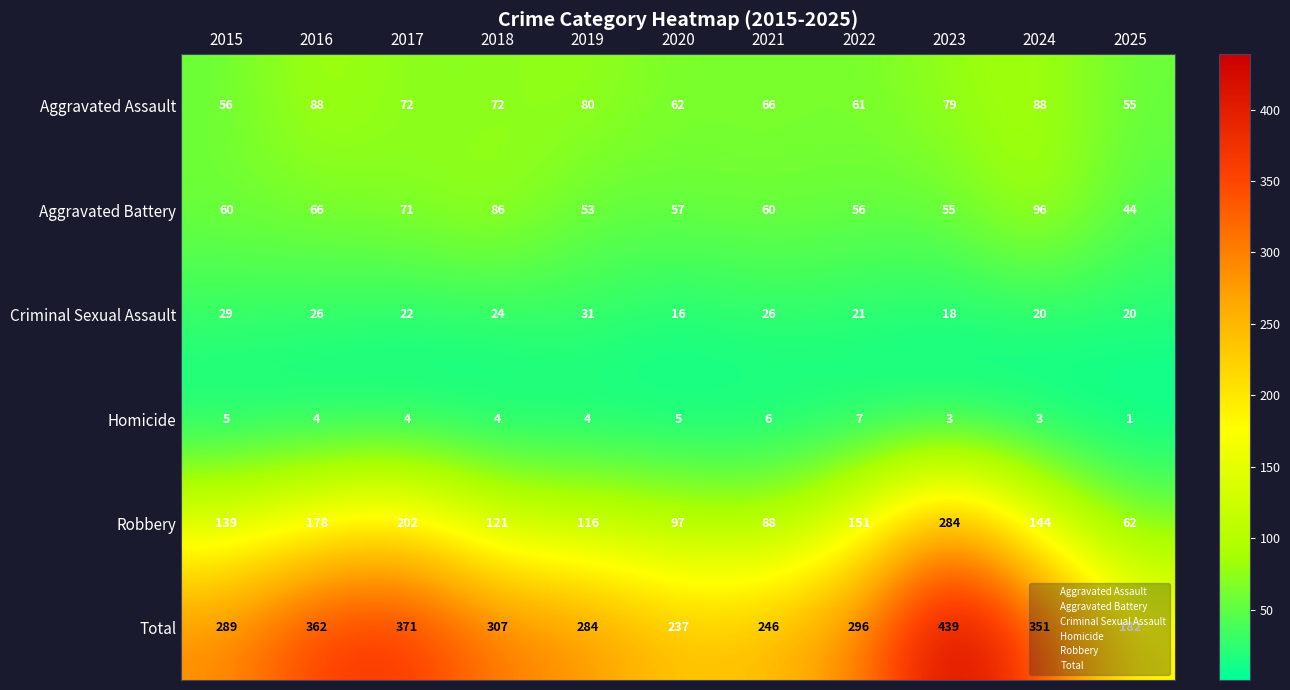

Count the number of data series in this chart.

6